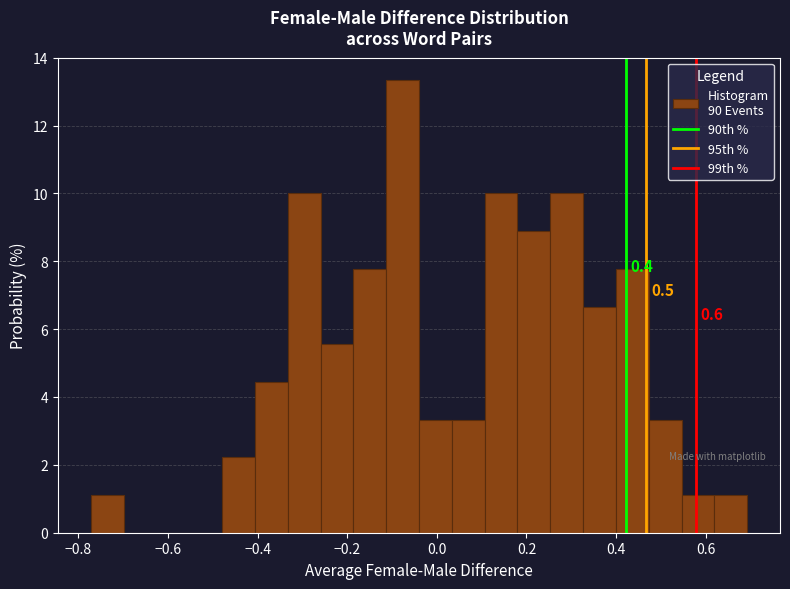

Around what value on the x-axis is the tallest bar? Give the approximate position of its centre, as read against the axis.

-0.08